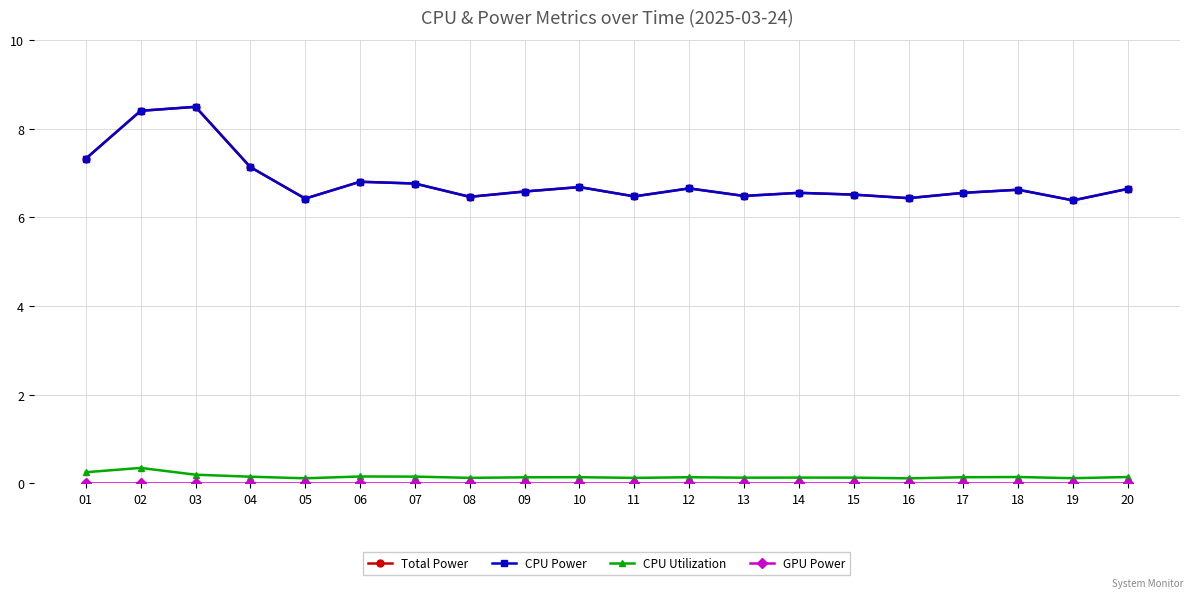

Reading left to right, what are all the values shown in this chart?

Total Power: 7.3	8.4	8.5	7.1	6.4	6.8	6.8	6.5	6.6	6.7	6.5	6.7	6.5	6.5	6.5	6.4	6.5	6.6	6.4	6.6
CPU Power: 7.3	8.4	8.5	7.1	6.4	6.8	6.8	6.5	6.6	6.7	6.5	6.7	6.5	6.5	6.5	6.4	6.5	6.6	6.4	6.6
CPU Utilization: 0.2	0.3	0.2	0.1	0.1	0.2	0.1	0.1	0.1	0.1	0.1	0.1	0.1	0.1	0.1	0.1	0.1	0.1	0.1	0.1
GPU Power: 0.0	0.0	0.0	0.0	0.0	0.0	0.0	0.0	0.0	0.0	0.0	0.0	0.0	0.0	0.0	0.0	0.0	0.0	0.0	0.0